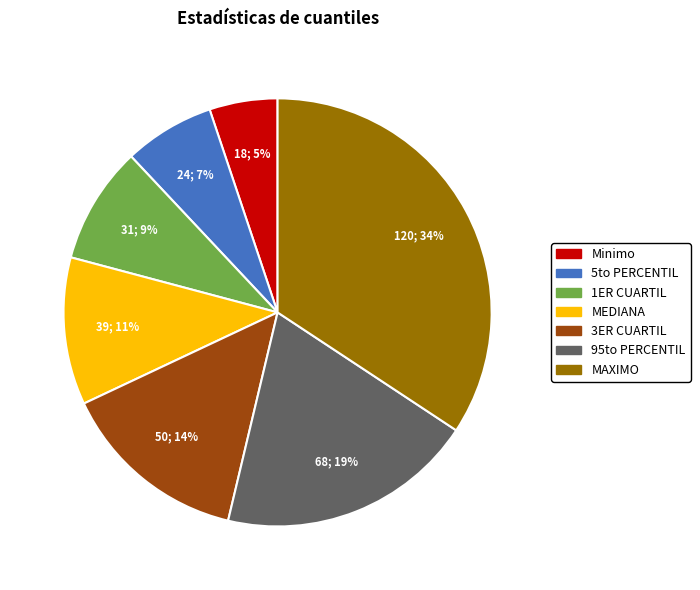

What percentage is the 1ER CUARTIL slice, to the nearest percent?

9%